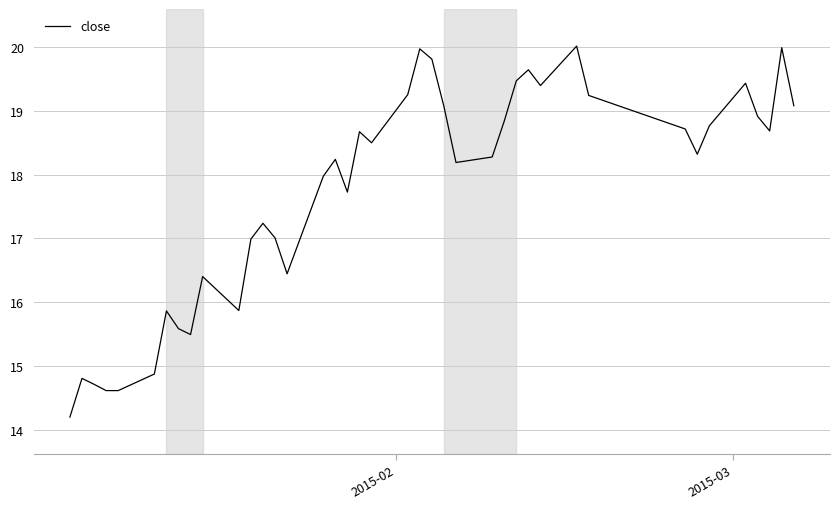

What is the difference between the maximum and minimum values?

5.8